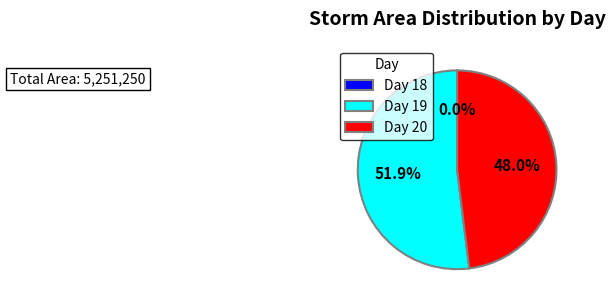

Which category has the biggest portion of the pie?

Day 19